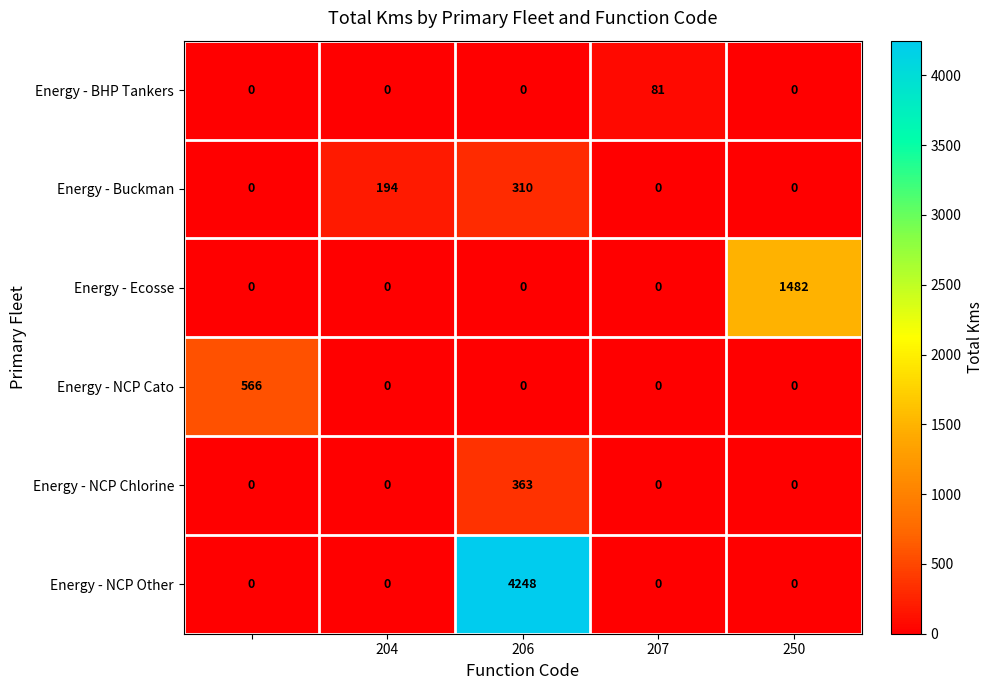

Which series has the largest range (max minus min)?

Energy - NCP Other